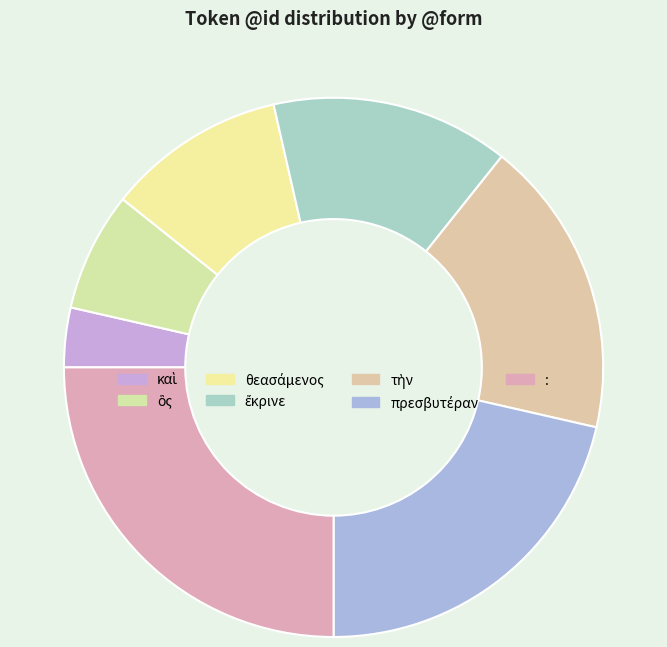

Combined, what portion of the pie is τὴν and ἔκρινε?

32.1%